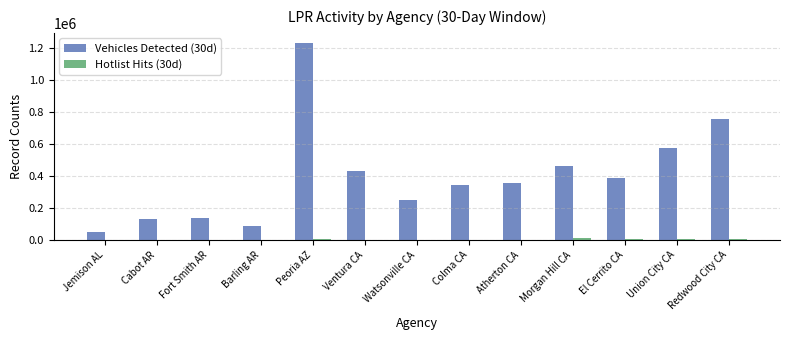

Is it true that Vehicles Detected (30d) equals 52600 at Jemison AL?

True